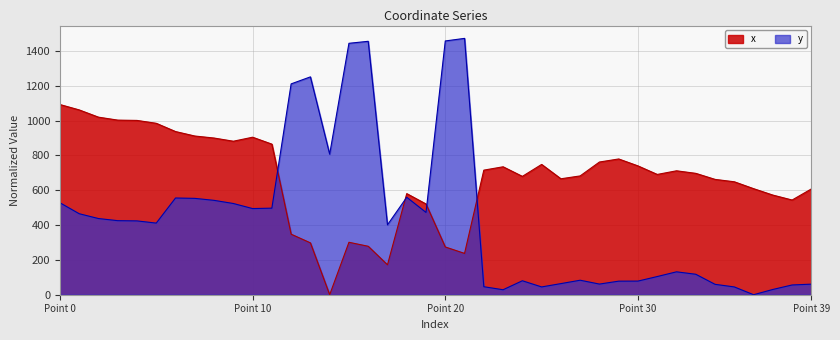

Reading right to left, list all the values displayed in this chart.

x: 607.5	543.7	572.1	609.0	648.5	662.2	696.9	711.5	690.6	739.7	779.5	762.0	682.2	665.7	748.2	679.5	734.6	715.3	237.2	274.2	520.9	580.6	171.9	278.2	301.1	0.0	297.8	347.5	864.6	904.4	881.3	899.6	911.2	936.9	984.3	1000.8	1002.6	1019.5	1061.2	1092.0
y: 60.7	56.0	30.2	0.0	44.8	59.7	117.5	131.5	104.4	78.3	77.9	61.1	83.3	63.8	44.8	80.2	28.6	45.9	1471.8	1457.0	472.4	559.5	401.3	1455.0	1443.6	807.0	1250.8	1210.5	497.0	494.6	523.8	541.8	553.2	555.3	411.3	423.9	425.2	437.4	465.1	528.0